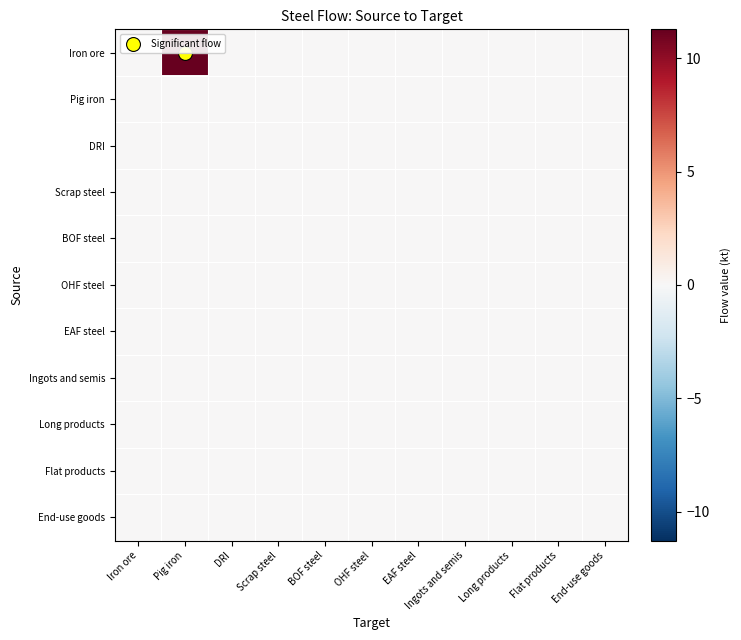

At how many categories does at least one series exceed 6?

1